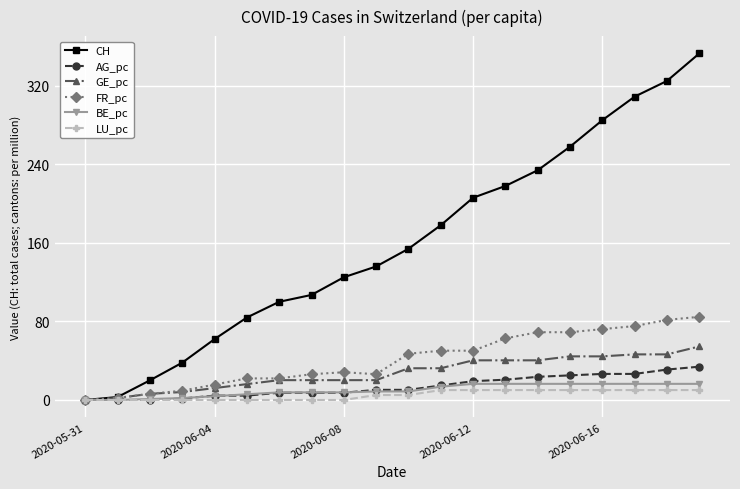

How many data points does each series have?

20